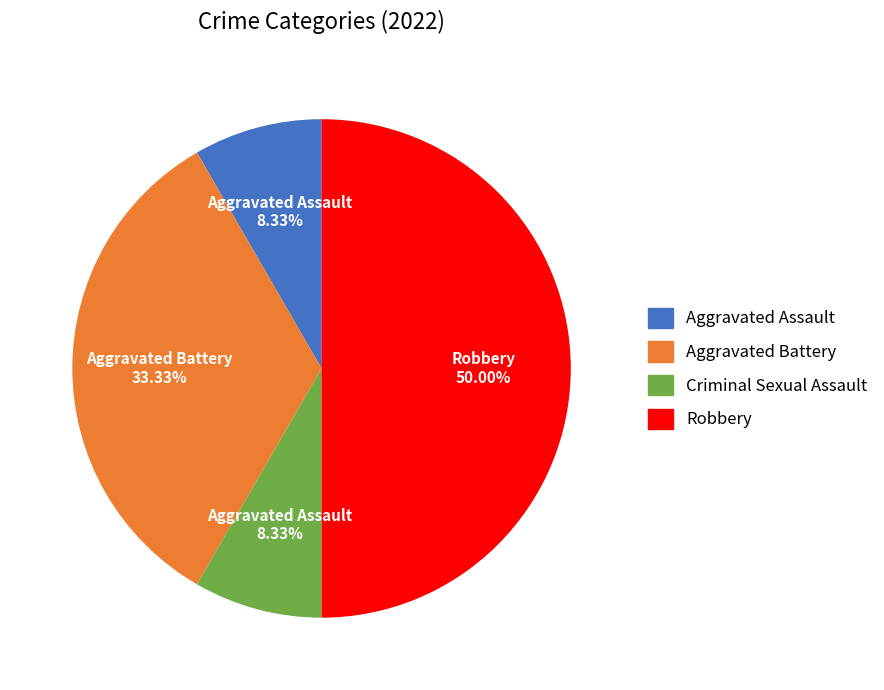

Is Criminal Sexual Assault the majority of the pie?

No